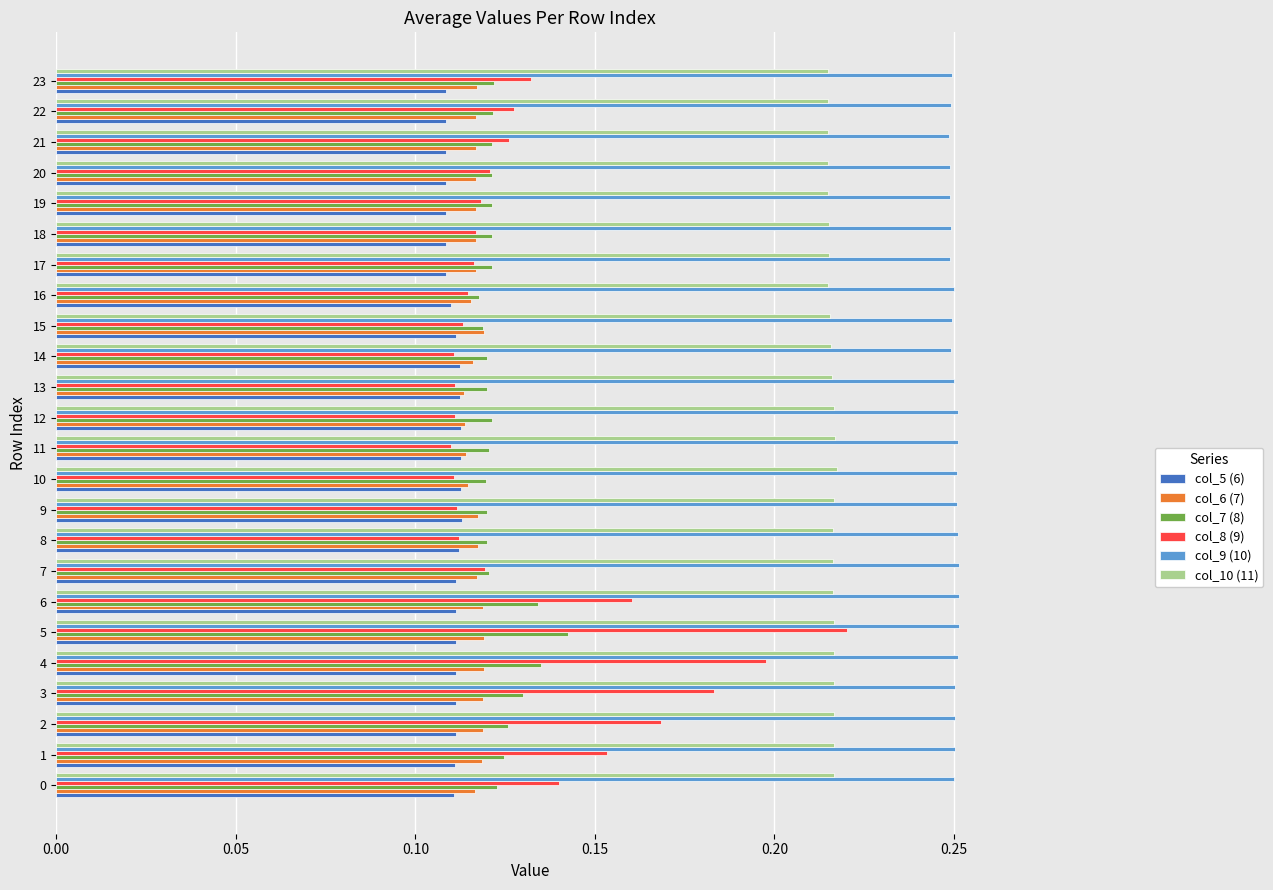

Which series has the largest range (max minus min)?

col_8 (9)